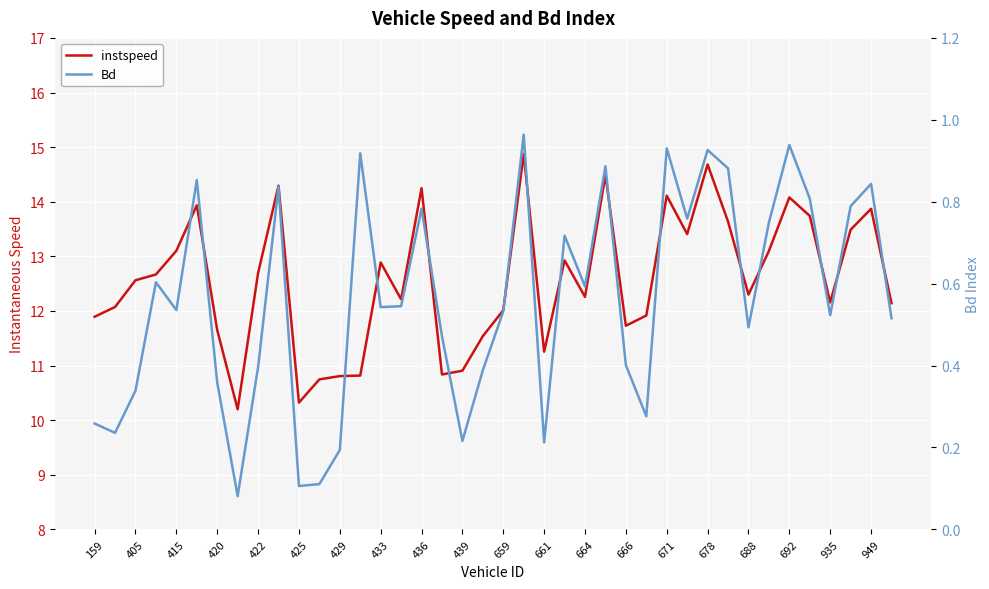

The Bd series shows 0.6 at 439. True or false?

False